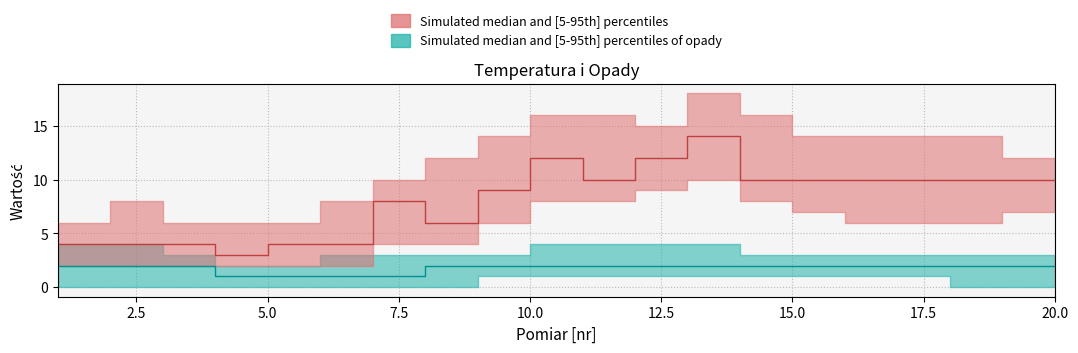

At which label does temperatura_lower first exceed 6?

10